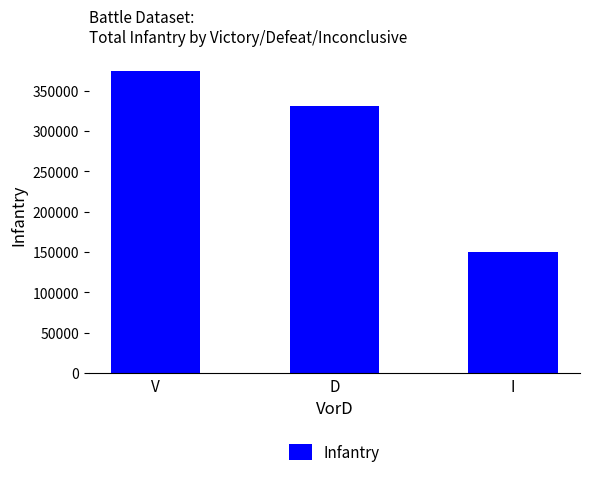

What is the average value?

285314